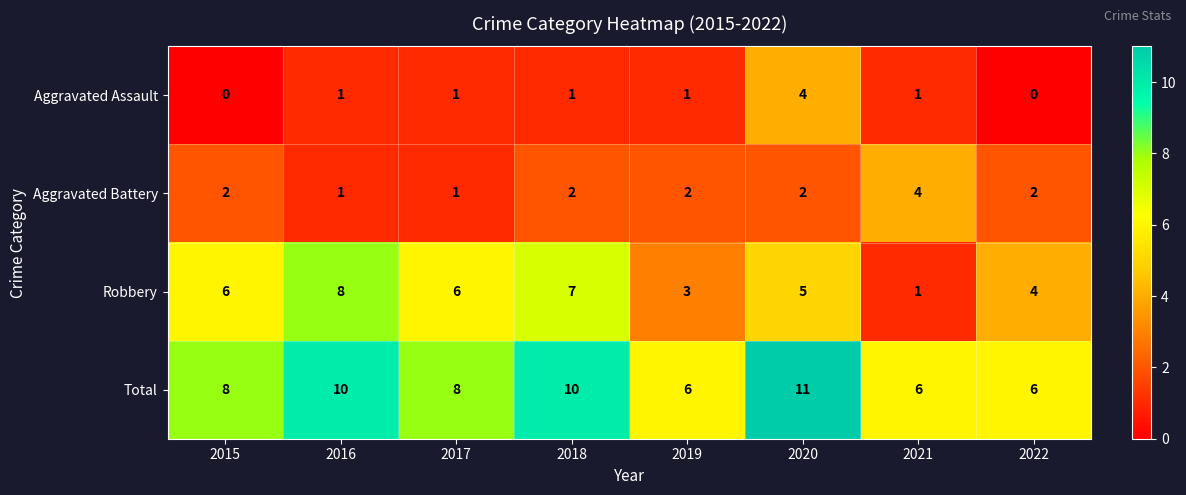

At 2022, list the series in order from largest to smallest.

Total, Robbery, Aggravated Battery, Aggravated Assault